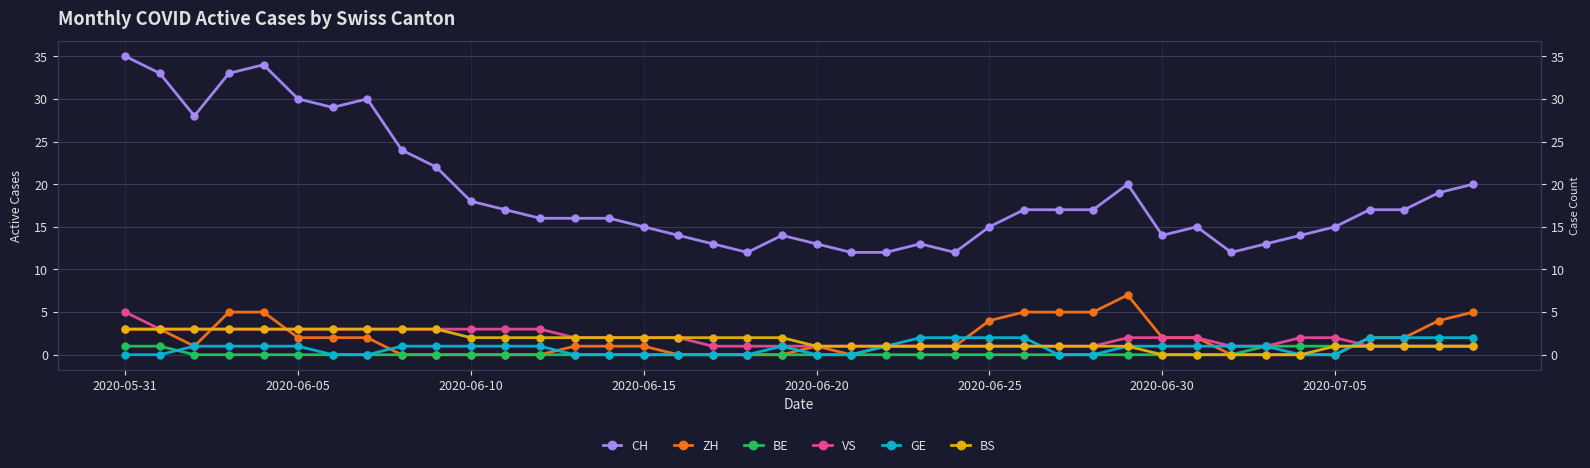

What is the total value across all series at 17?

16